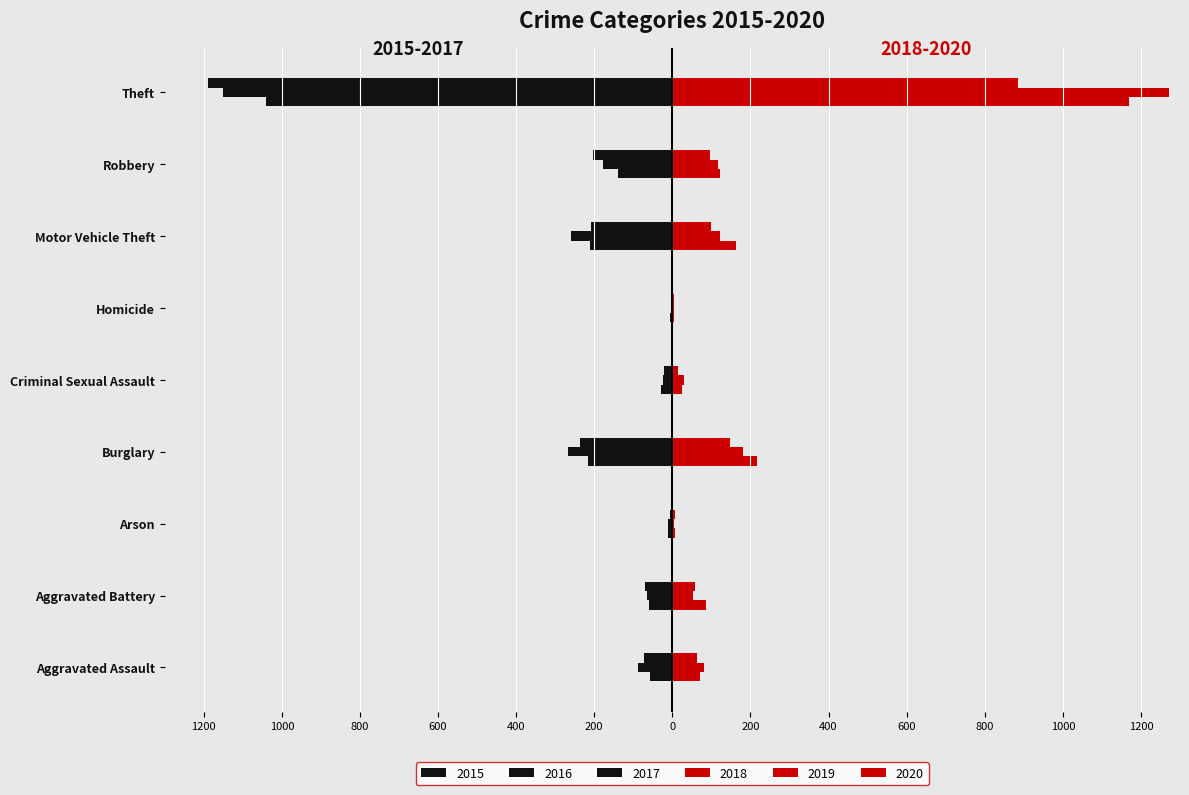

What is the total value across all series at Criminal Sexual Assault?

-6